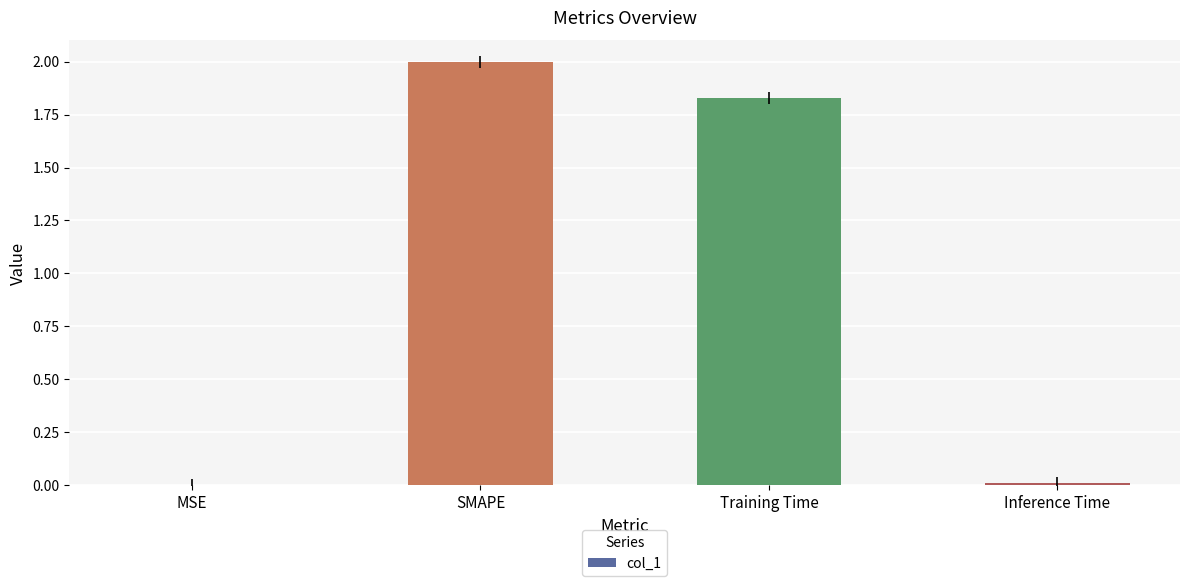

How many data points are above 1?

2